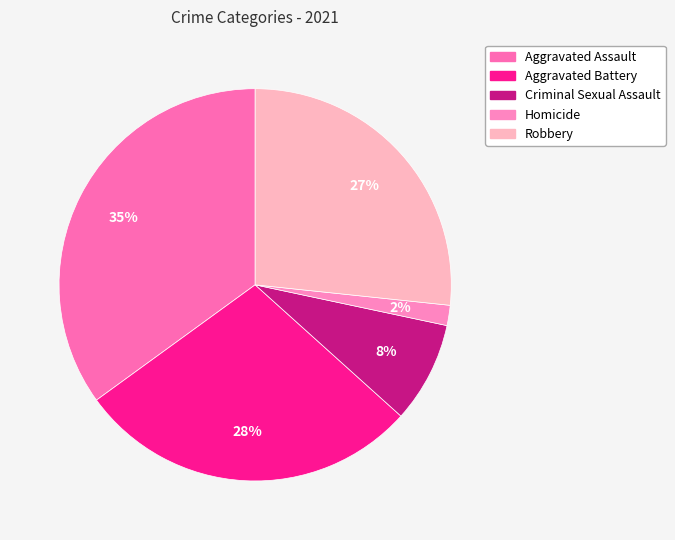

What is the total percentage of Aggravated Assault and Aggravated Battery?

63.3%